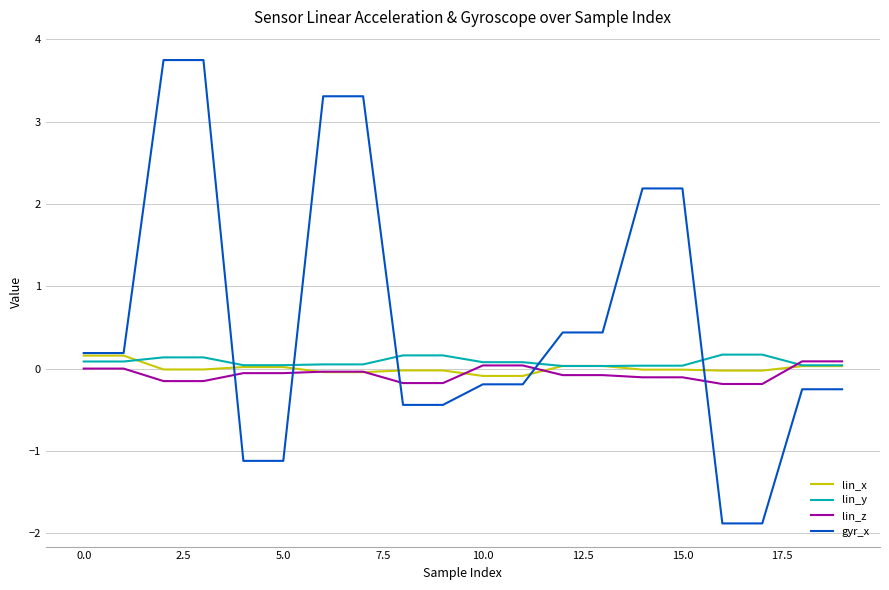

Which series has the largest total across all categories?

gyr_x